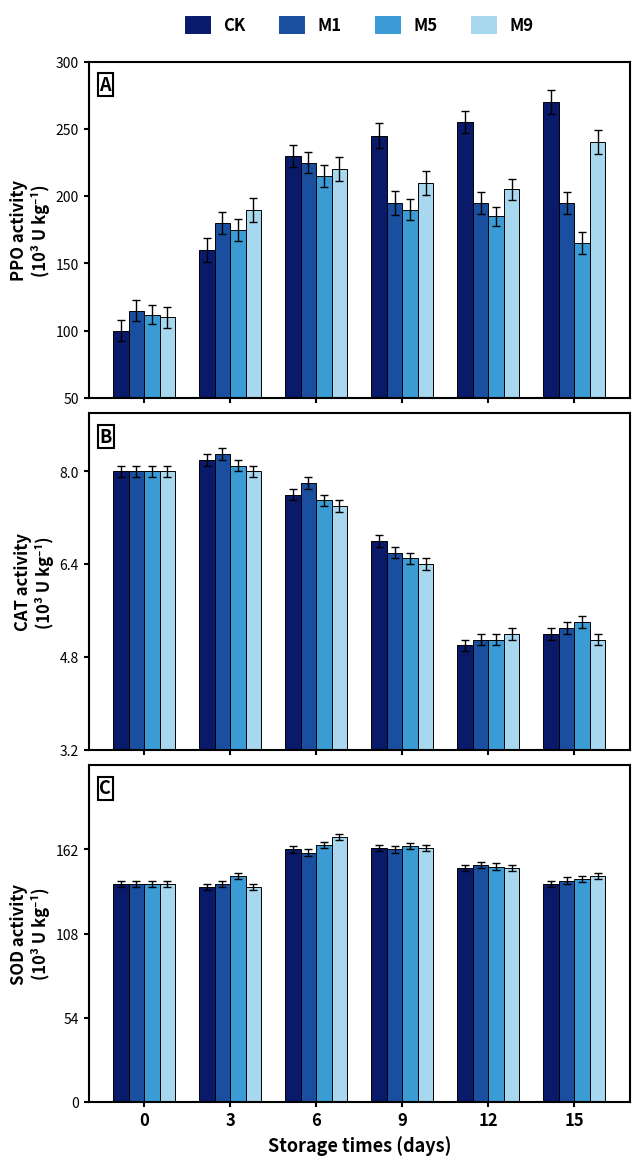

What is the difference between the maximum and second lowest values in the M5 series?

22